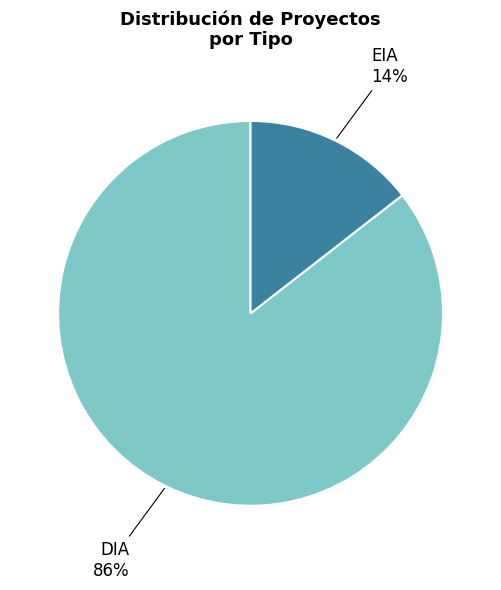

Is there any slice that represents more than half of the pie?

Yes